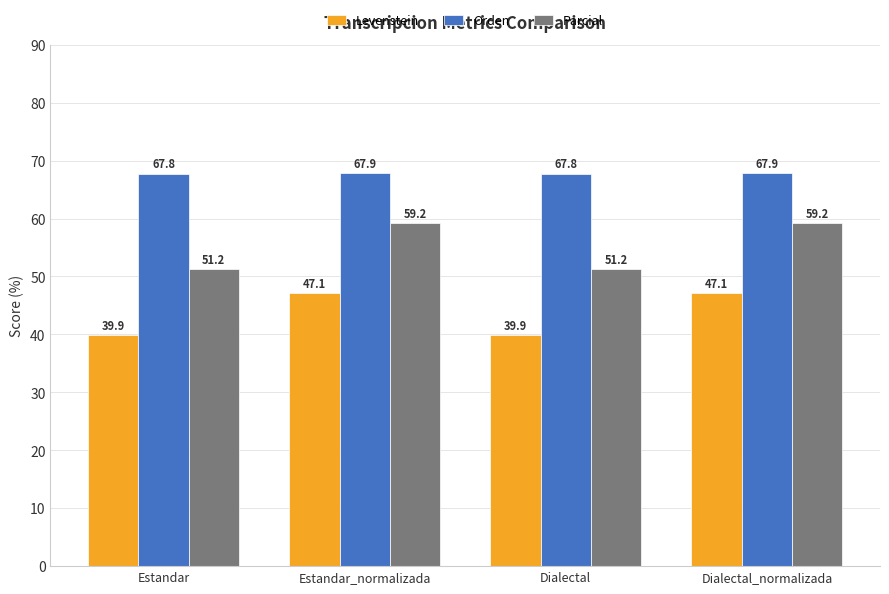

List the series in order of their peak value, lowest first.

Levenstein, Parcial, Orden